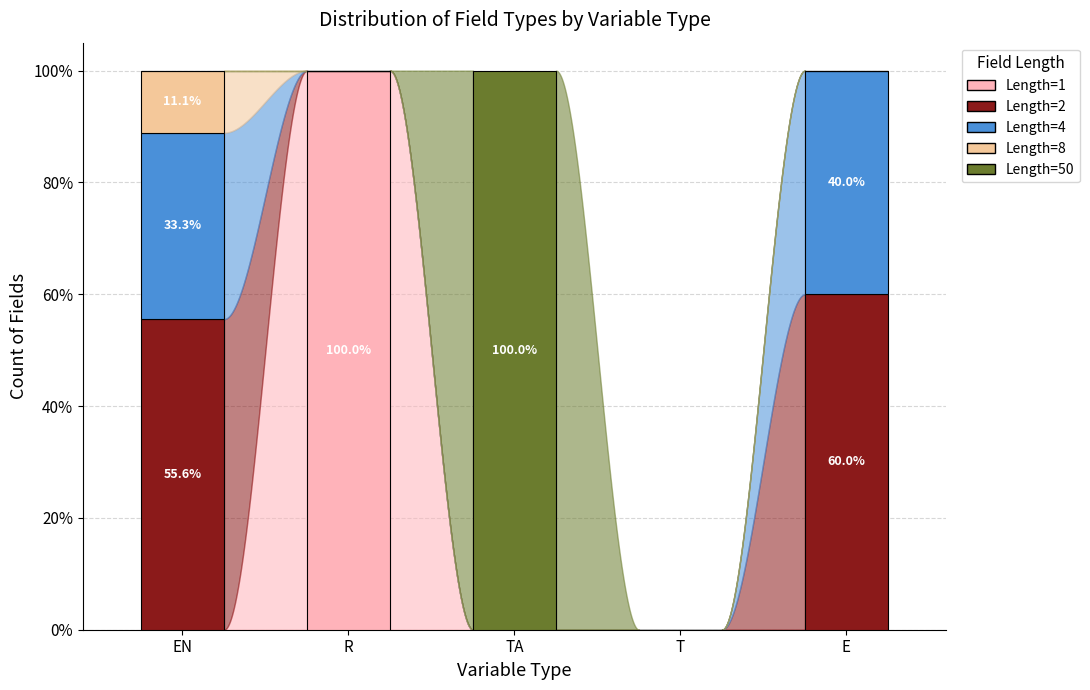

How many categories are shown in the chart?

5